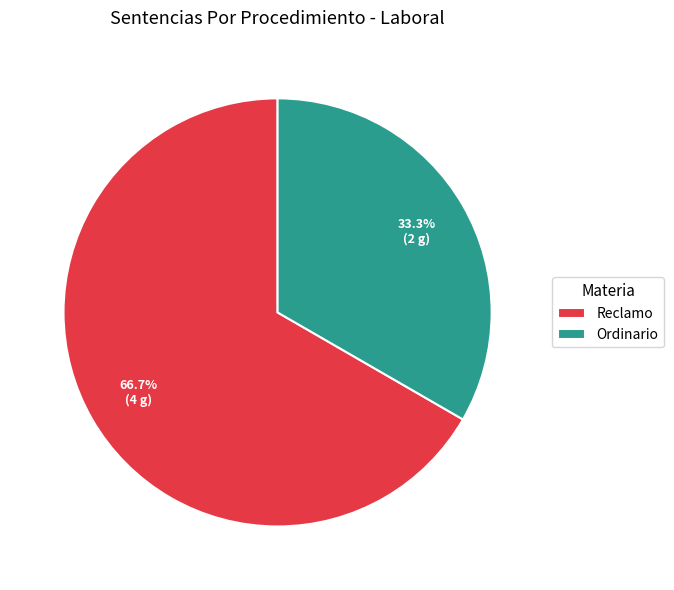

Is Ordinario the majority of the pie?

No